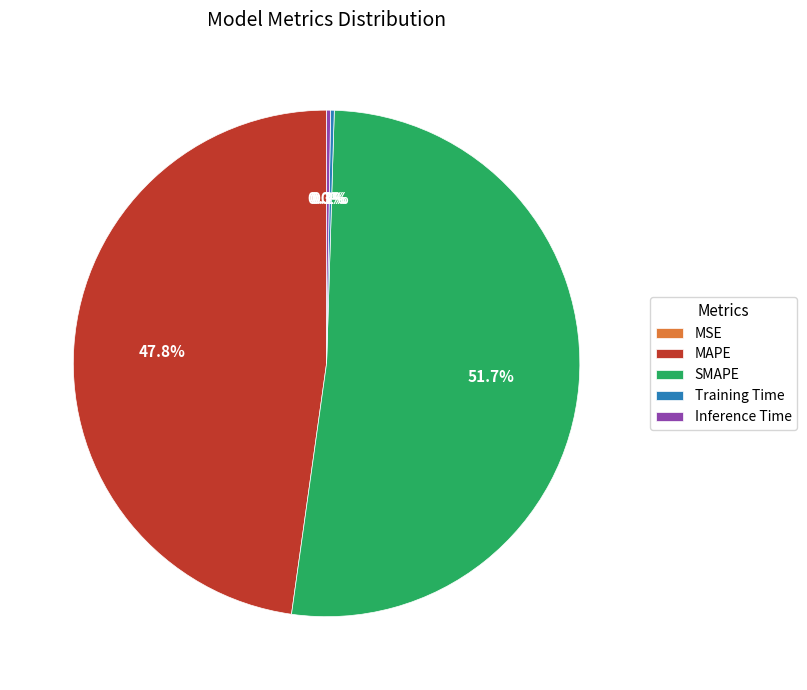

Do SMAPE and MAPE together represent more than half of the pie?

Yes